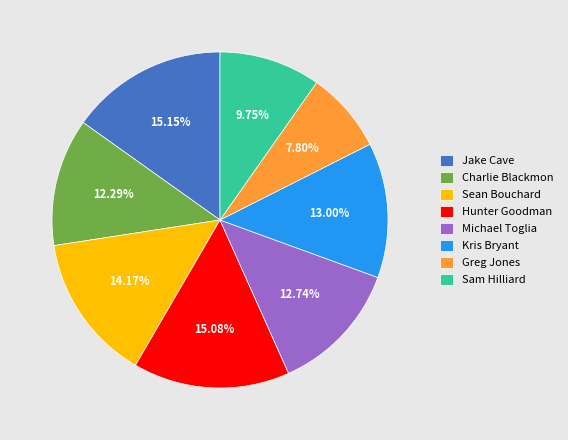

Is Kris Bryant the majority of the pie?

No